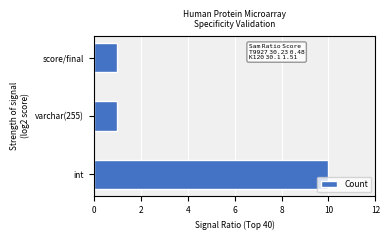

The value at int is 10. True or false?

True